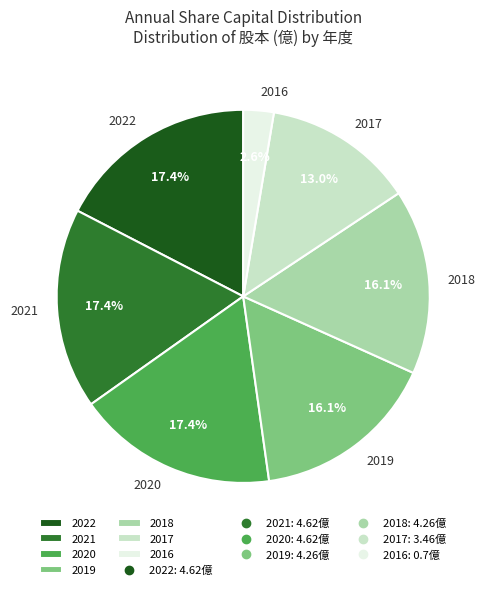

To the nearest percent, what portion does 2020 represent?

17%